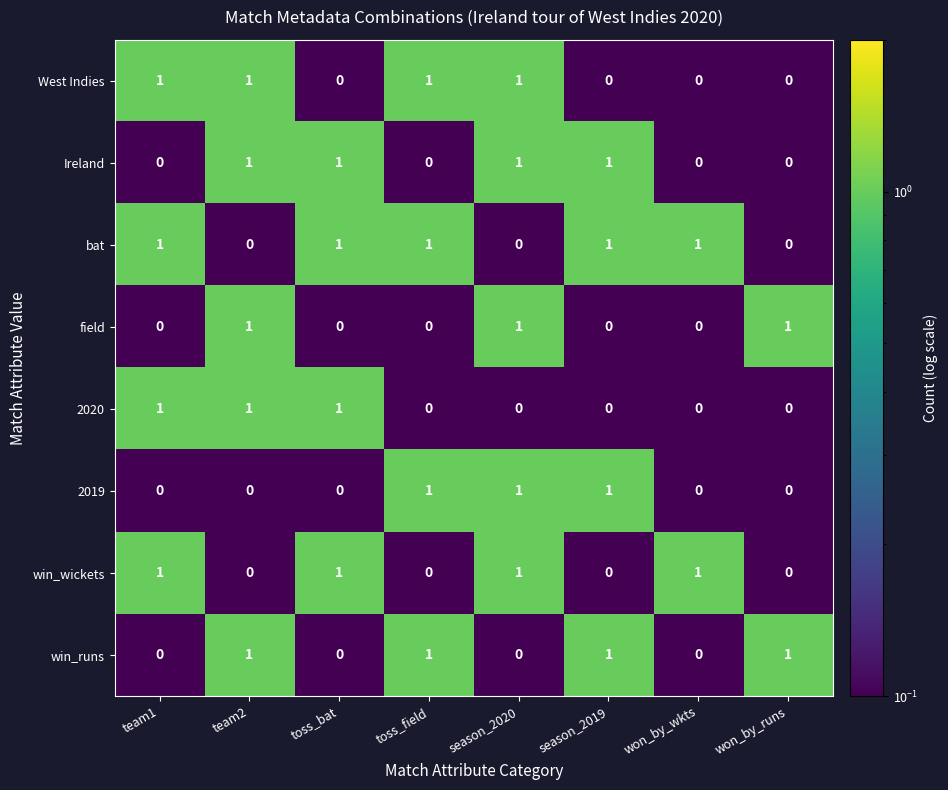

Count the Ireland values in the range 0 to 1.

8